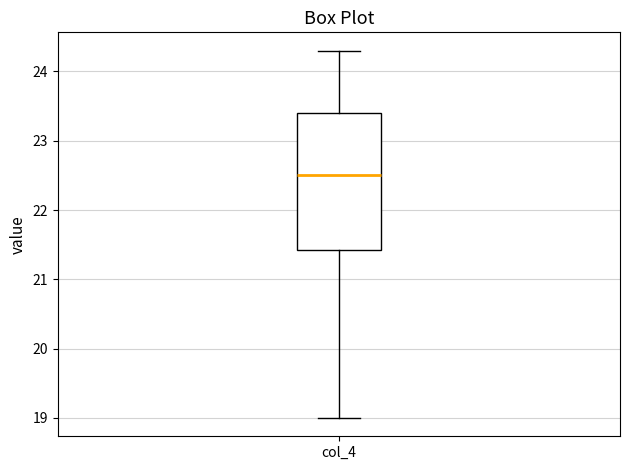

Where does the upper whisker of the box for col_4 end on the y-axis? The values are not printed on the chart, so give them approximately, as read against the axis.

24.3